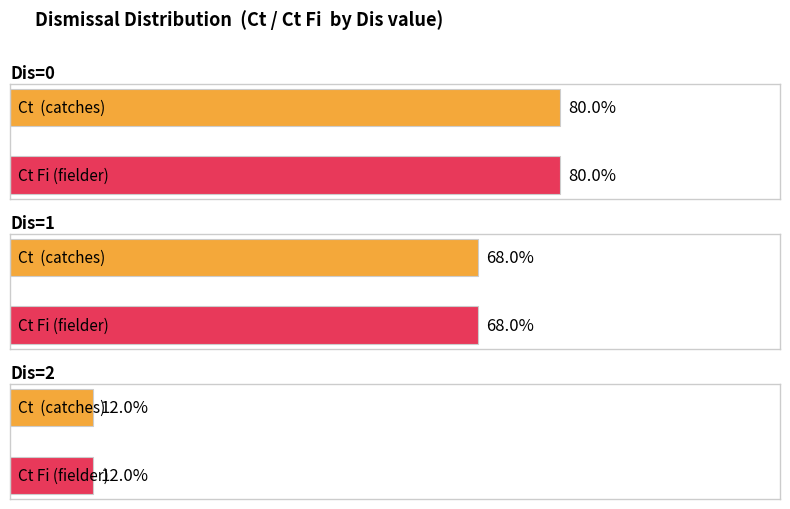

Between 1 and 2, which series saw the biggest shift?

Ct